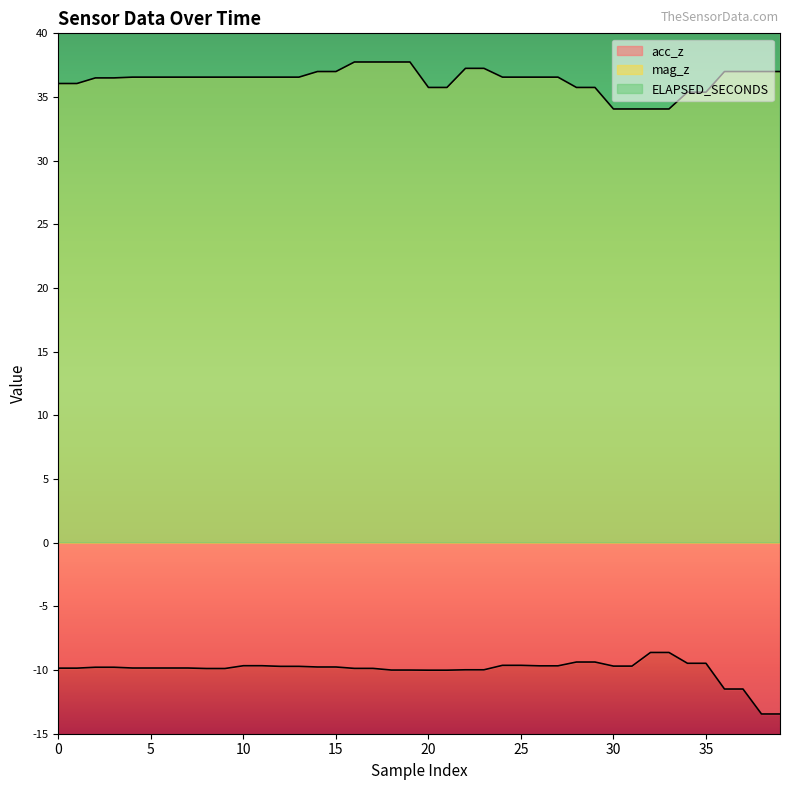

What is the sum of all mag_z values?

1454.5